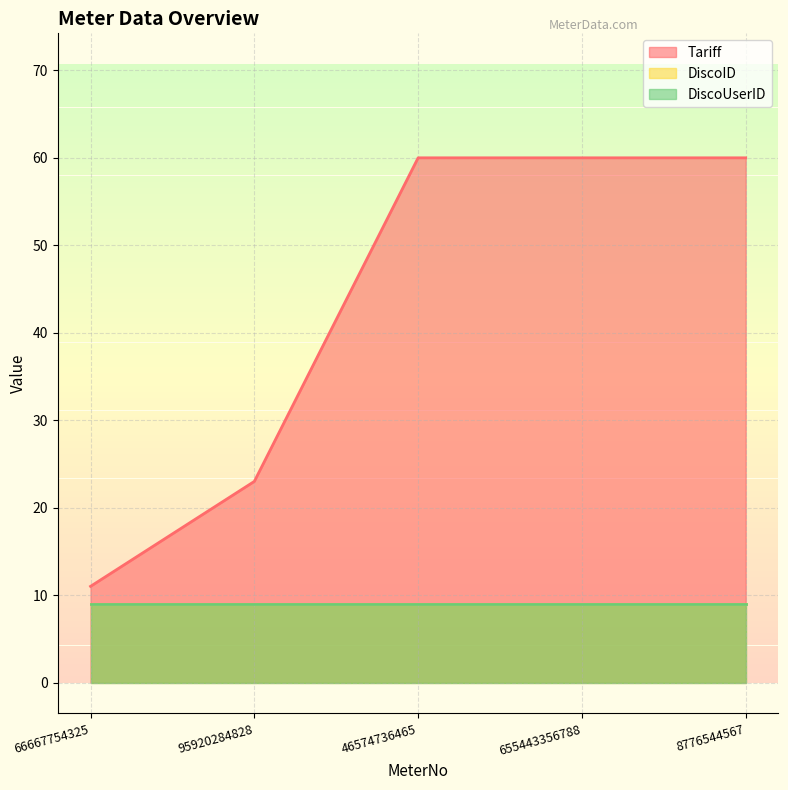

The Tariff series shows 60 at 46574736465. True or false?

True